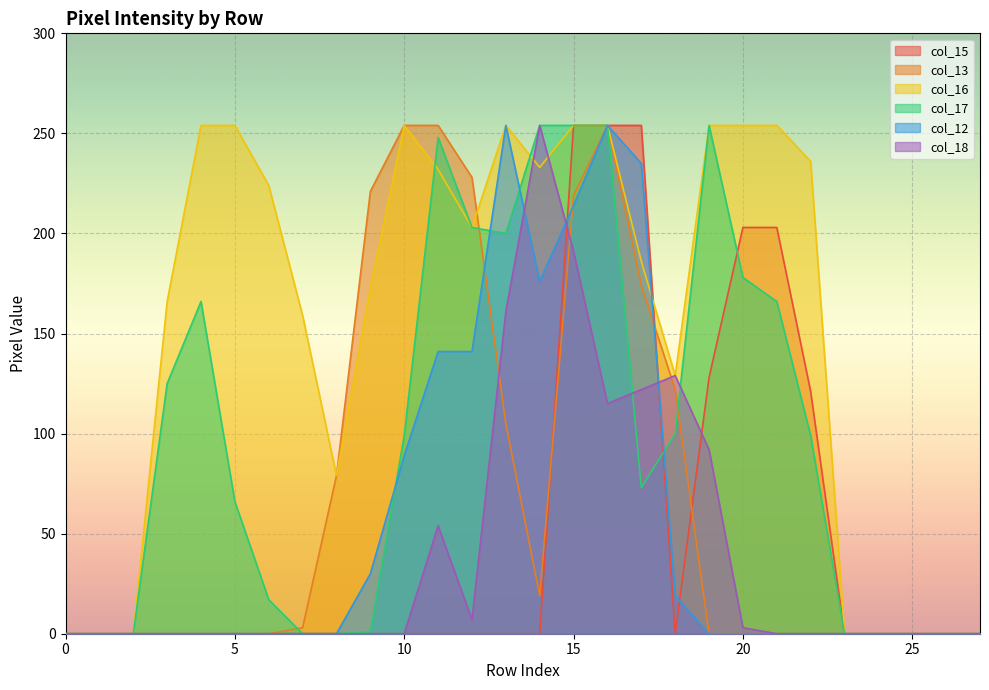

What is the maximum value for col_12?

254